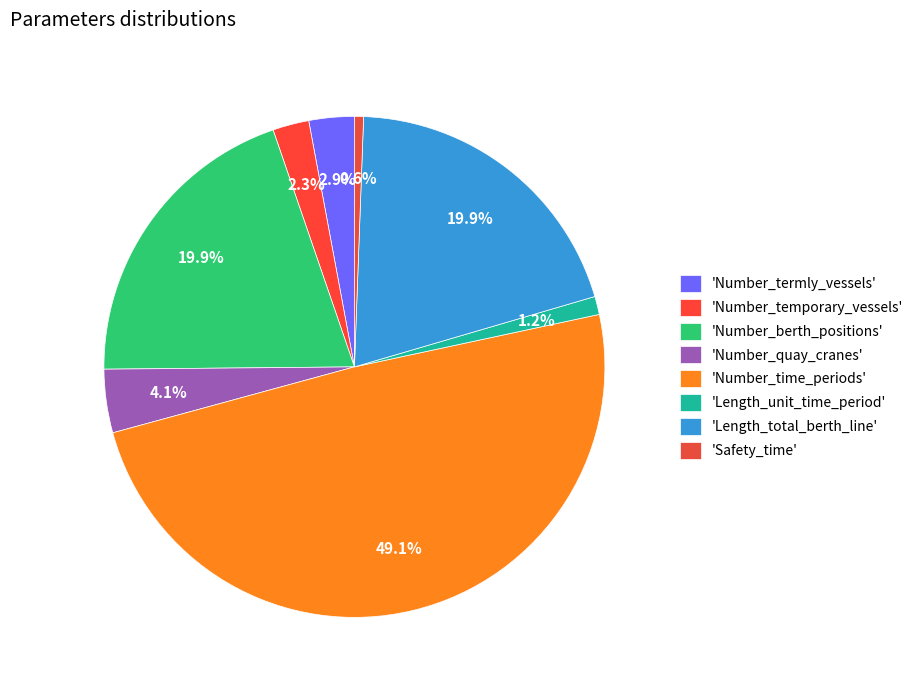

To the nearest percent, what is the difference between the largest and smallest slice percentages?

49%